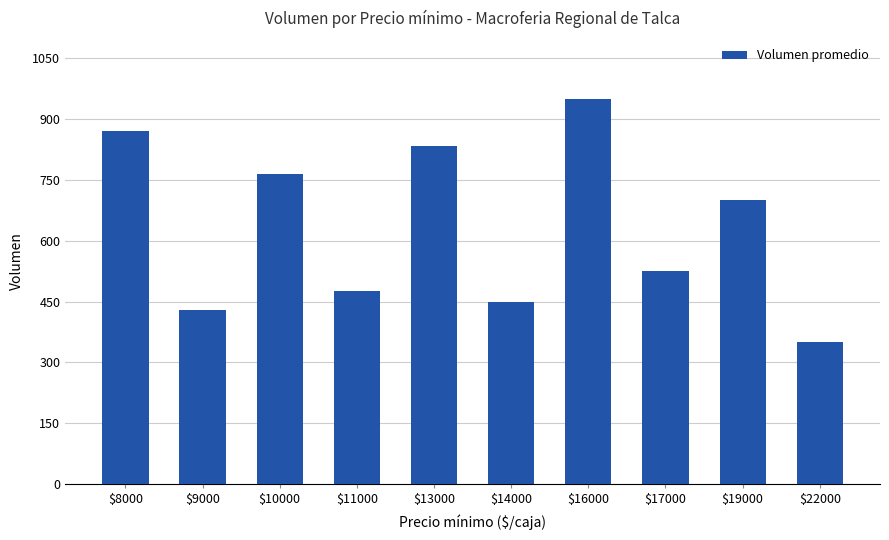

How many bars are there in total?

10